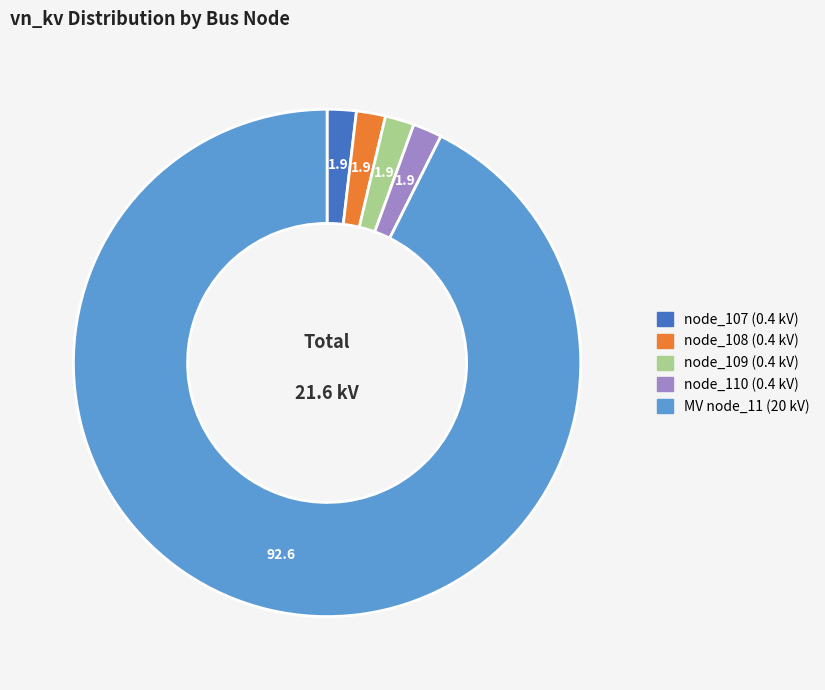

Is there a majority slice in this chart?

Yes